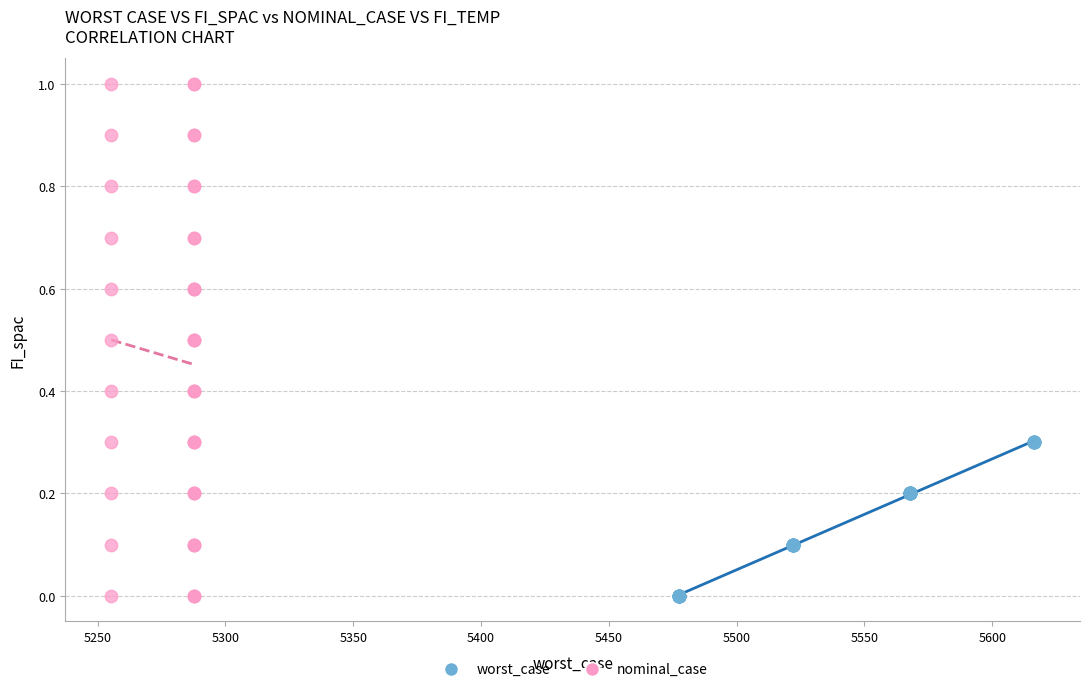

Which series contains the highest Y value?

nominal_case